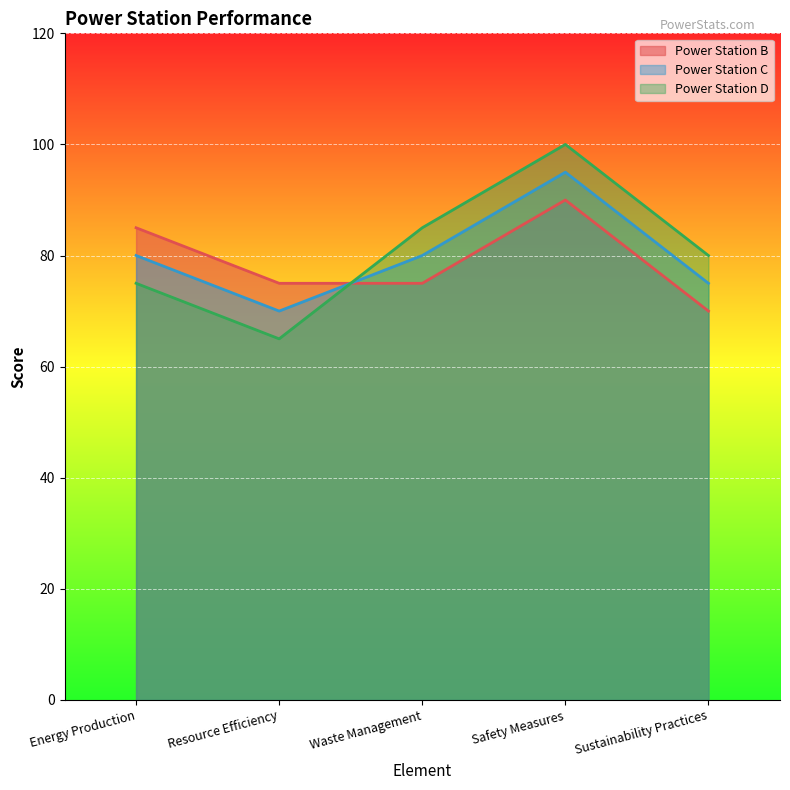

At which label does Power Station C first exceed 80?

Safety Measures